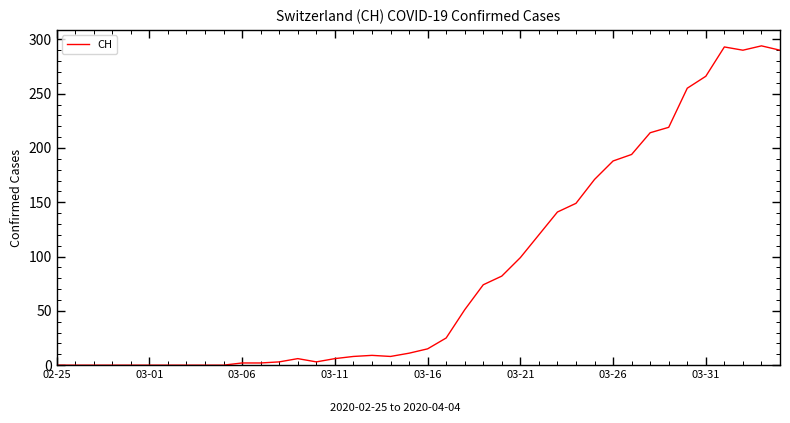

What is the difference between the maximum and minimum values?

294